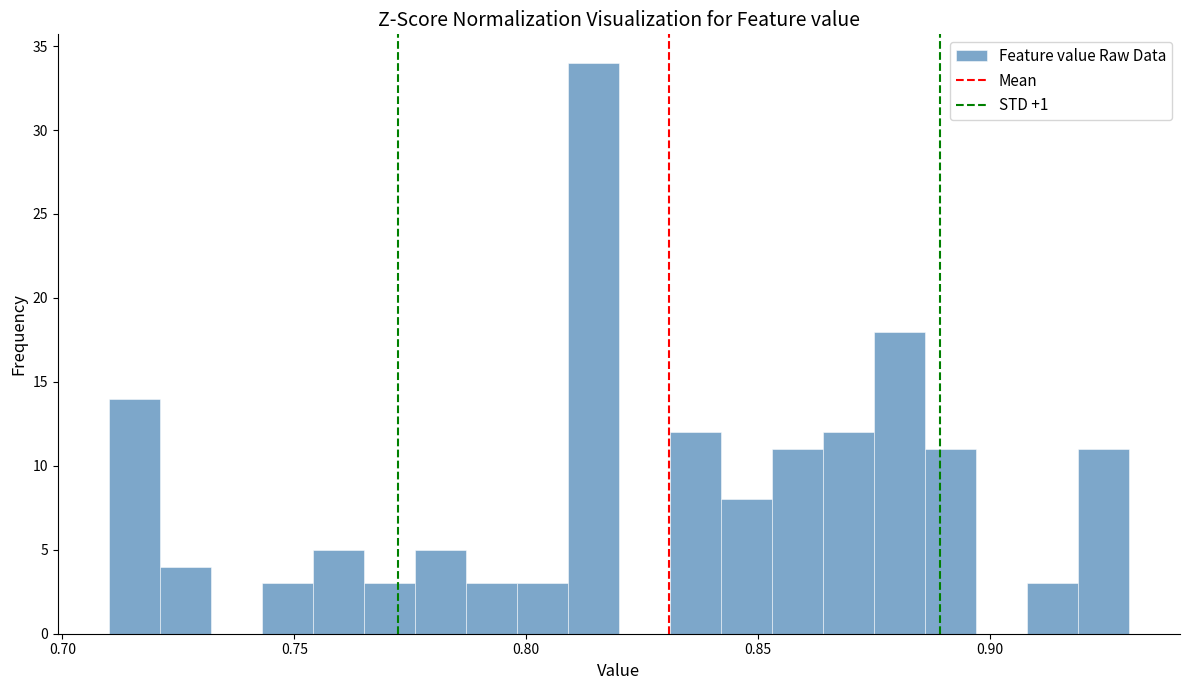

Around what value on the x-axis is the tallest bar? Give the approximate position of its centre, as read against the axis.

0.815